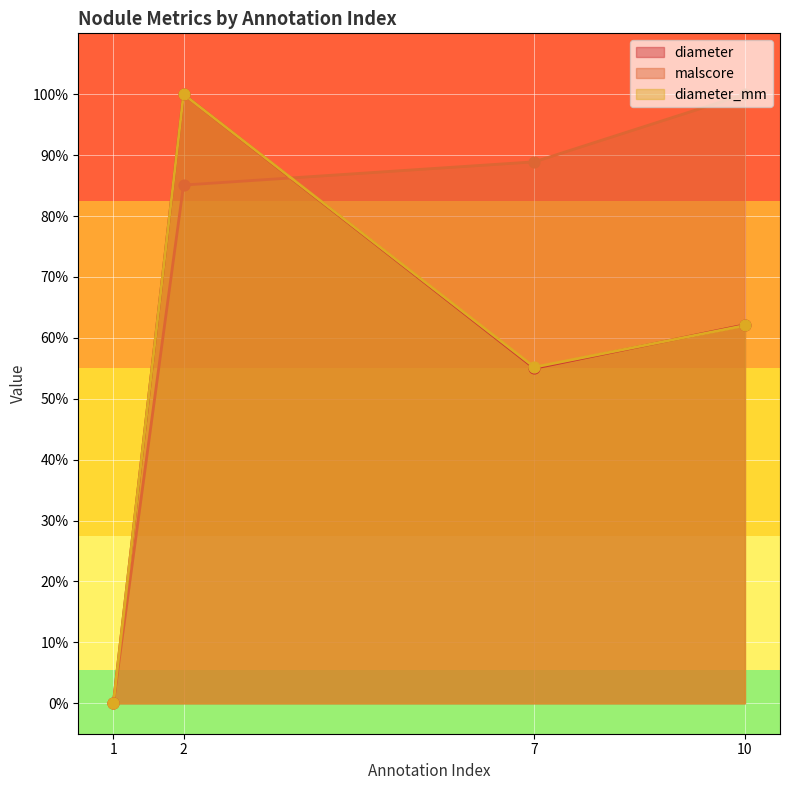

Which series reaches the maximum Y coordinate?

diameter_mm